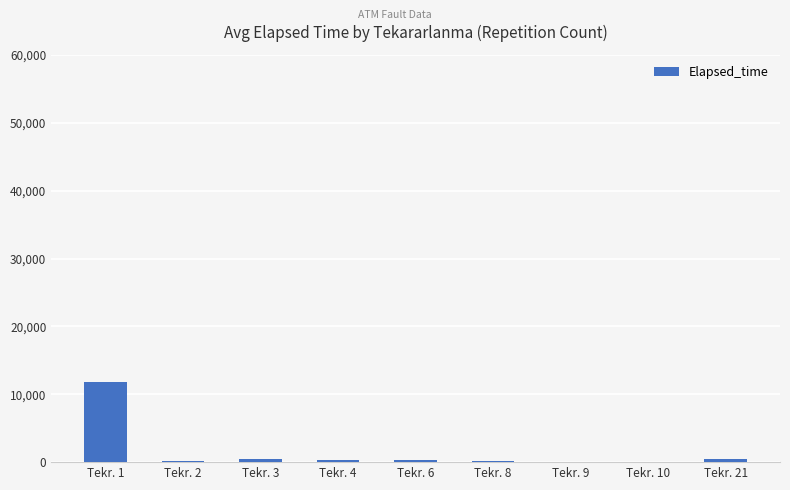

What is the greatest value displayed?

11778.4